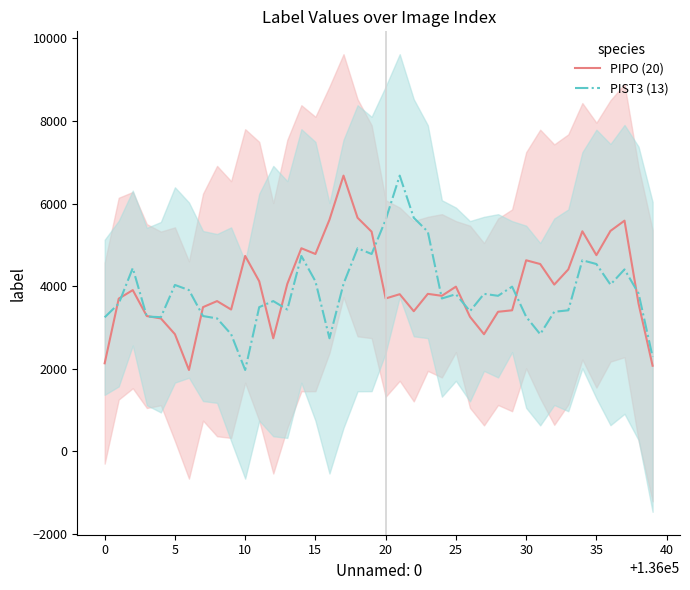

Is it true that PIPO (20) equals 2134.0 at 0?

True